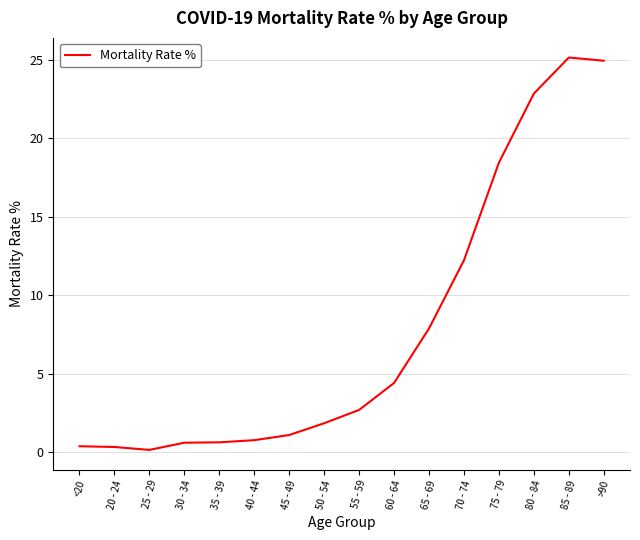

What position from the left is >90?

16